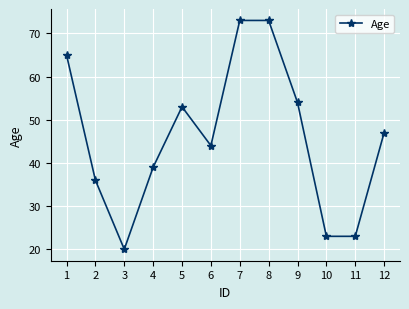

What is the average value?

46